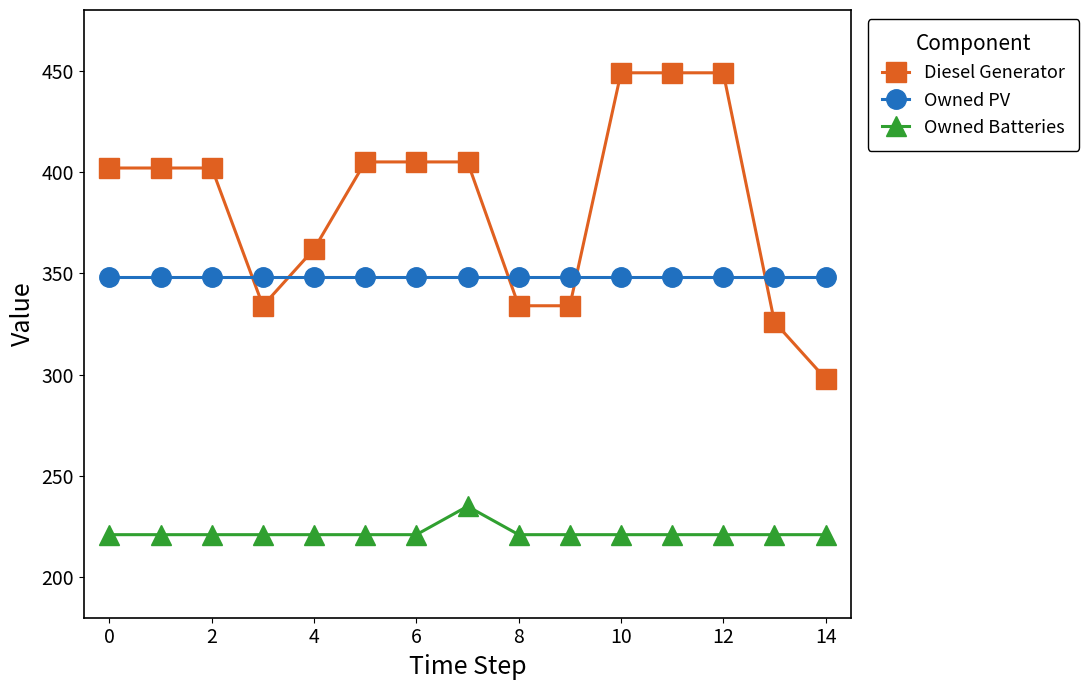

What is the smallest value displayed?

221